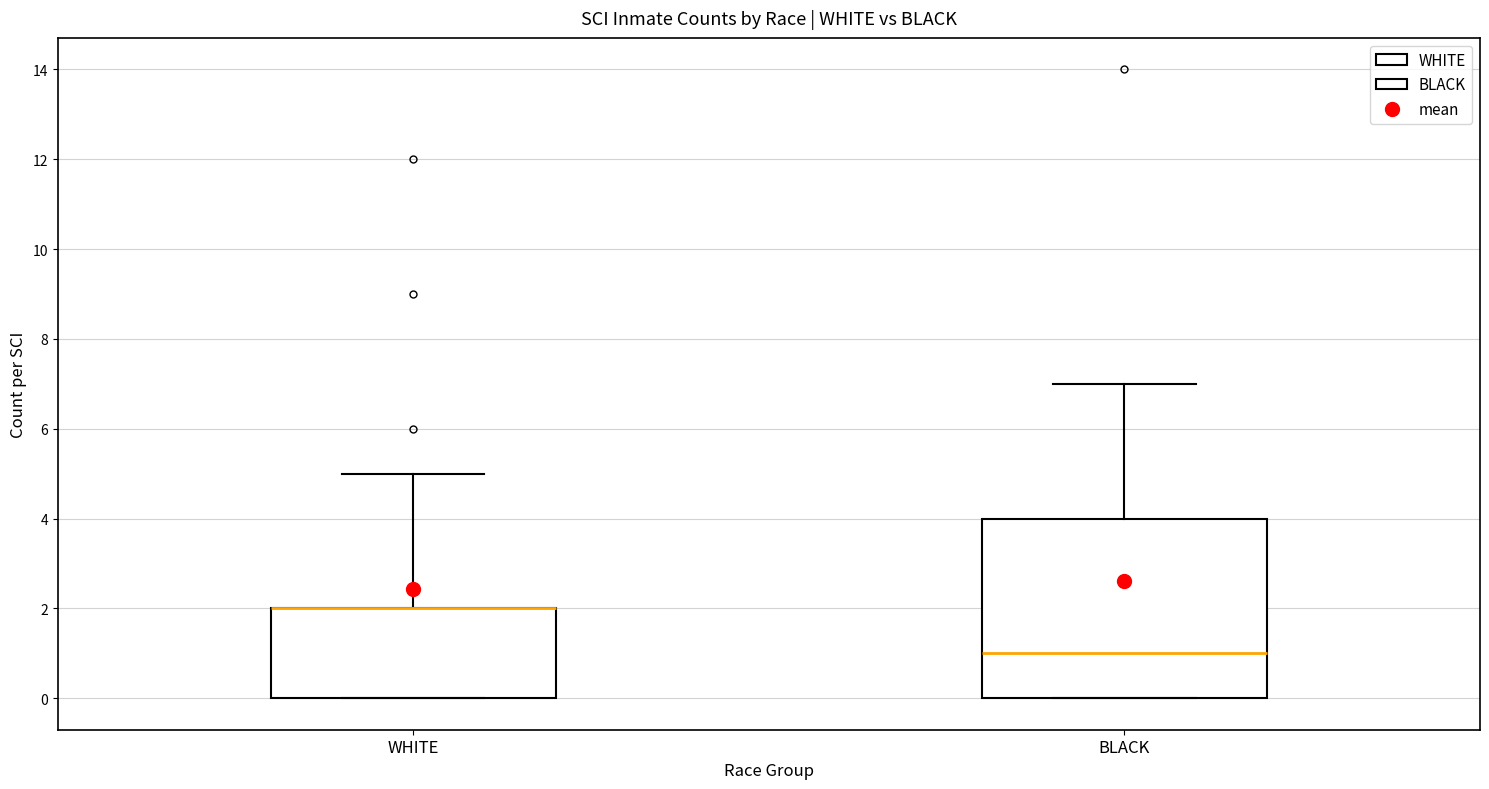

Reading left to right, transcribe this box plot: for each box, give where its median line is, the range the box spans, and where its two whiskers end, as read against the y-axis. The values are not printed on the chart, so give them approximately, as read against the axis.

WHITE: median 2 (drawn on the box's upper edge), box 0 to 2, whiskers 0 to 5
BLACK: median 1, box 0 to 4, whiskers 0 to 7